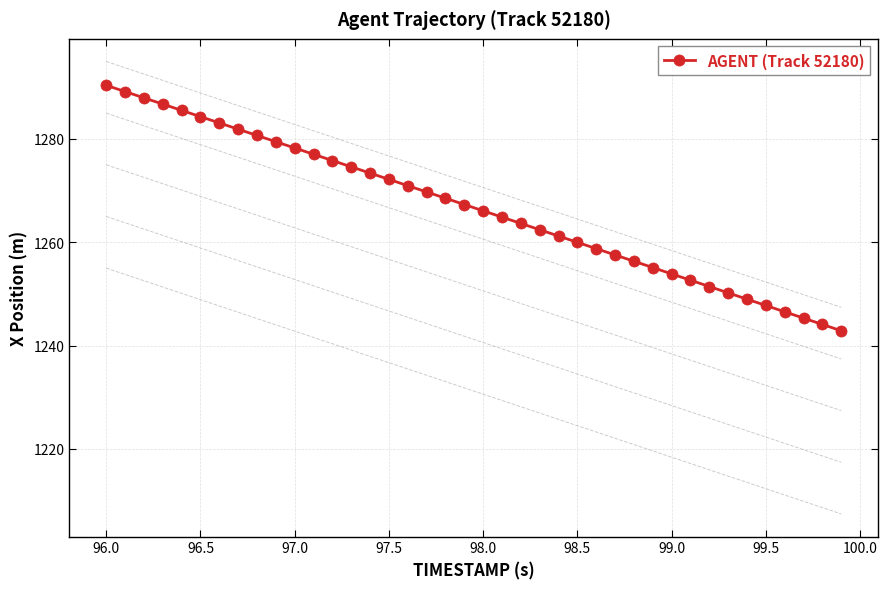

What is the average value?

1266.7